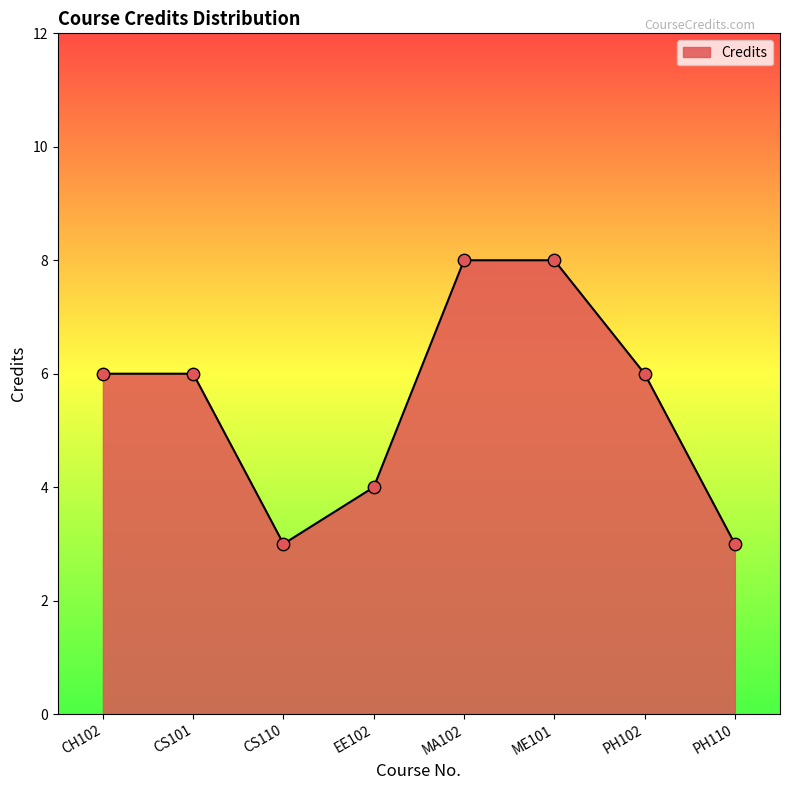

What is the change in value from CS101 to EE102?

-2